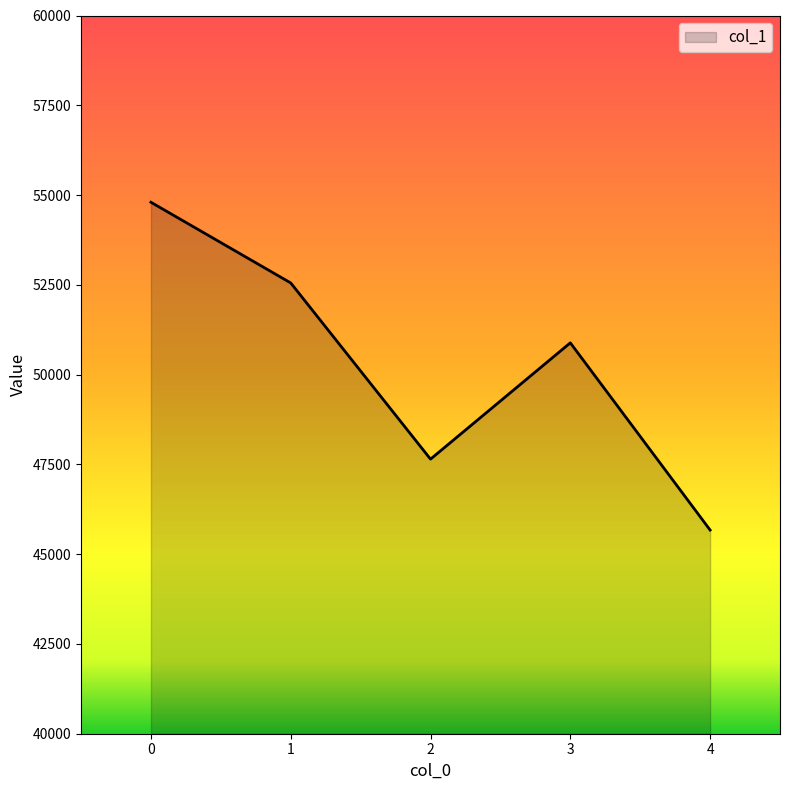

List the labels in order of value, smallest first.

4, 2, 3, 1, 0